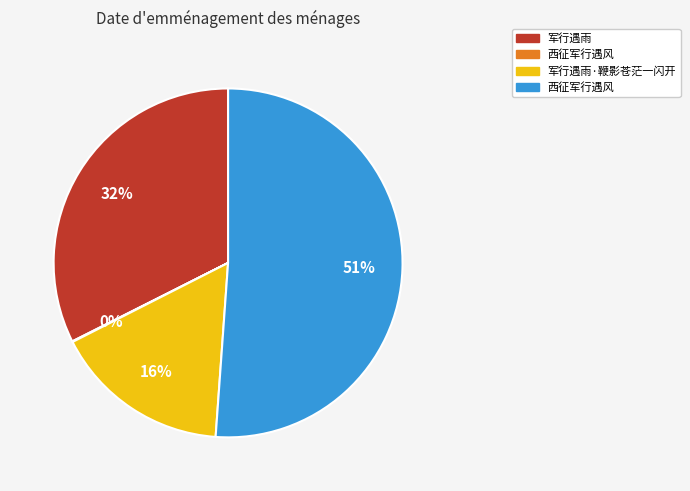

Does any single category account for the majority?

Yes